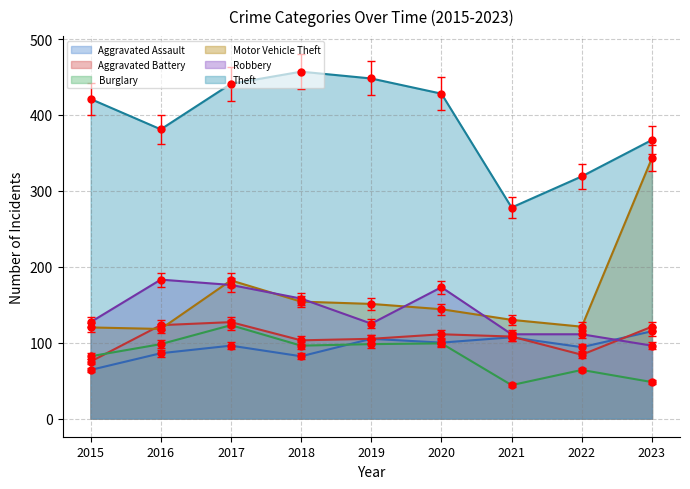

Which series has the widest spread of values?

Motor Vehicle Theft